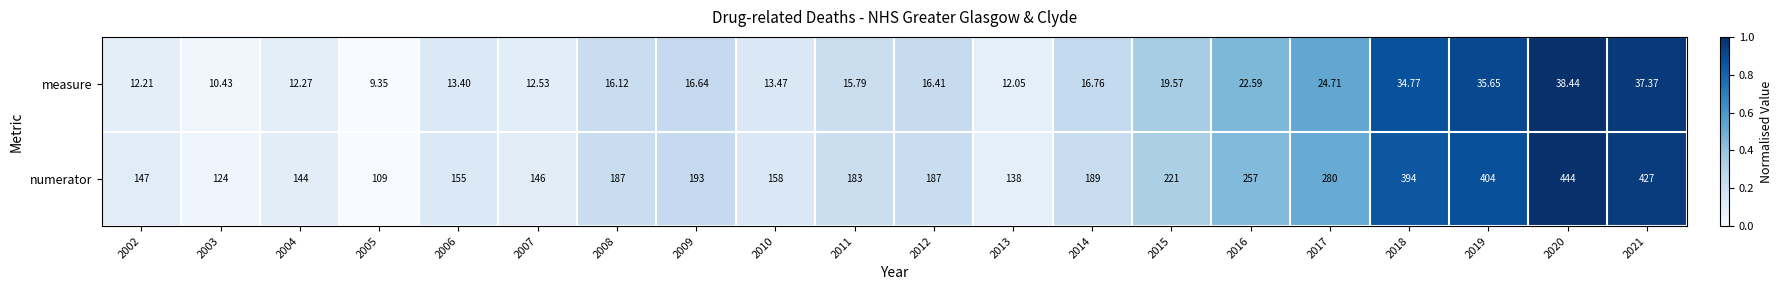

Which series has the largest total across all categories?

numerator